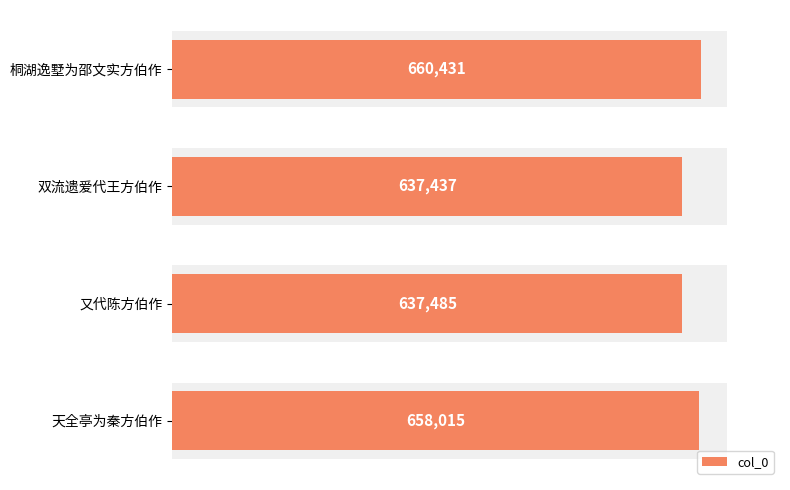

How many bars are there in total?

4